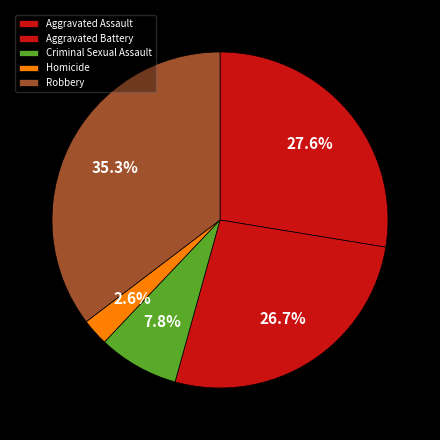

What is the ratio of the value at Criminal Sexual Assault to the value at Robbery?

0.2